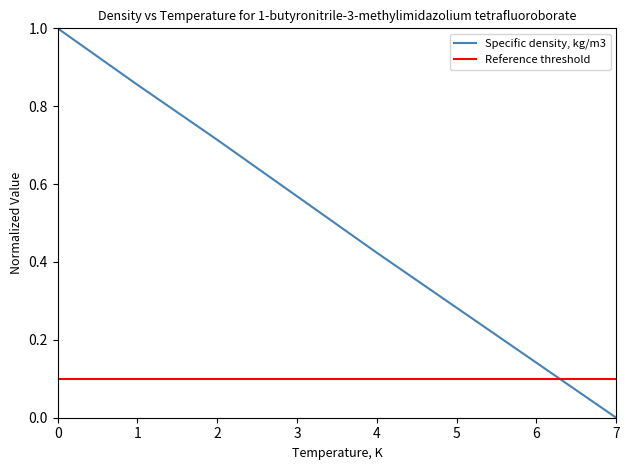

Is it true that the value at 3 is 0.4?

False